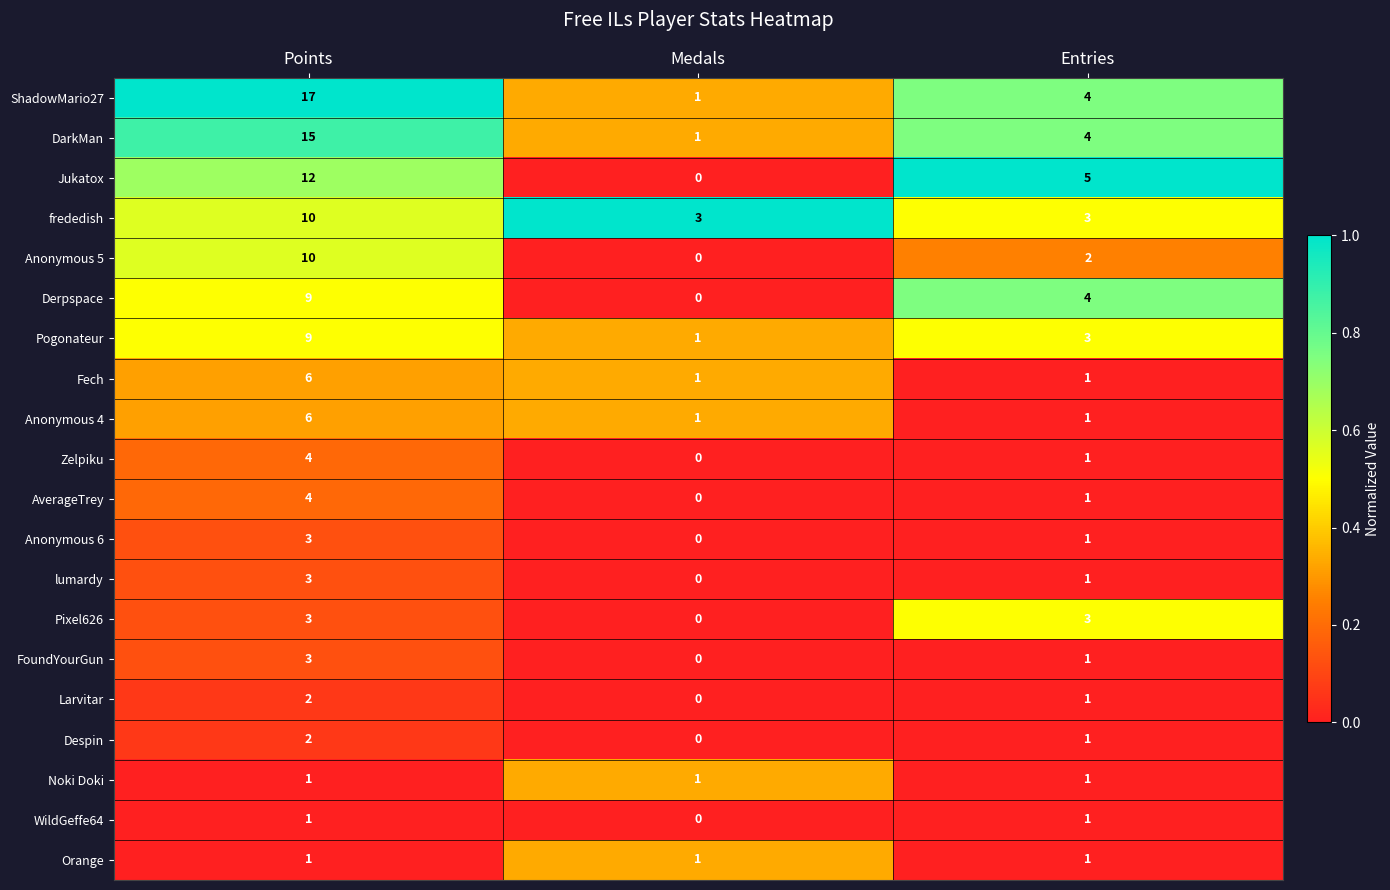

What is the sum of all Anonymous 6 values?

4